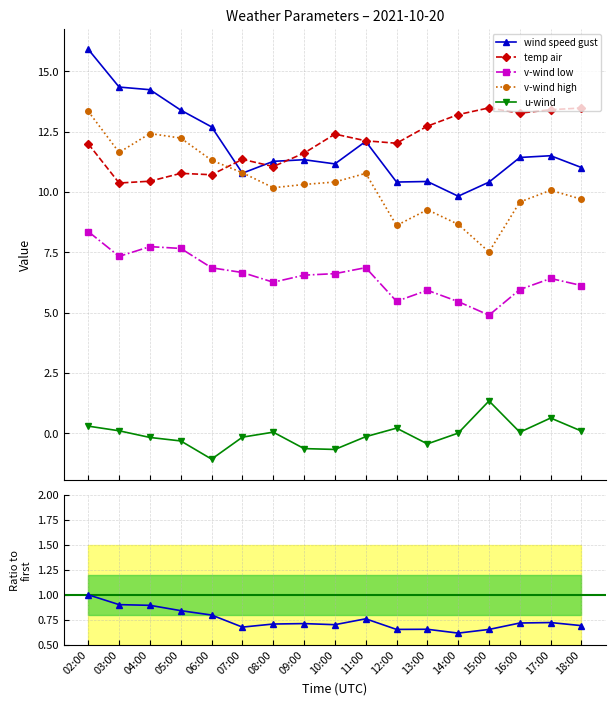

What is the maximum value for wind speed gust?

15.9